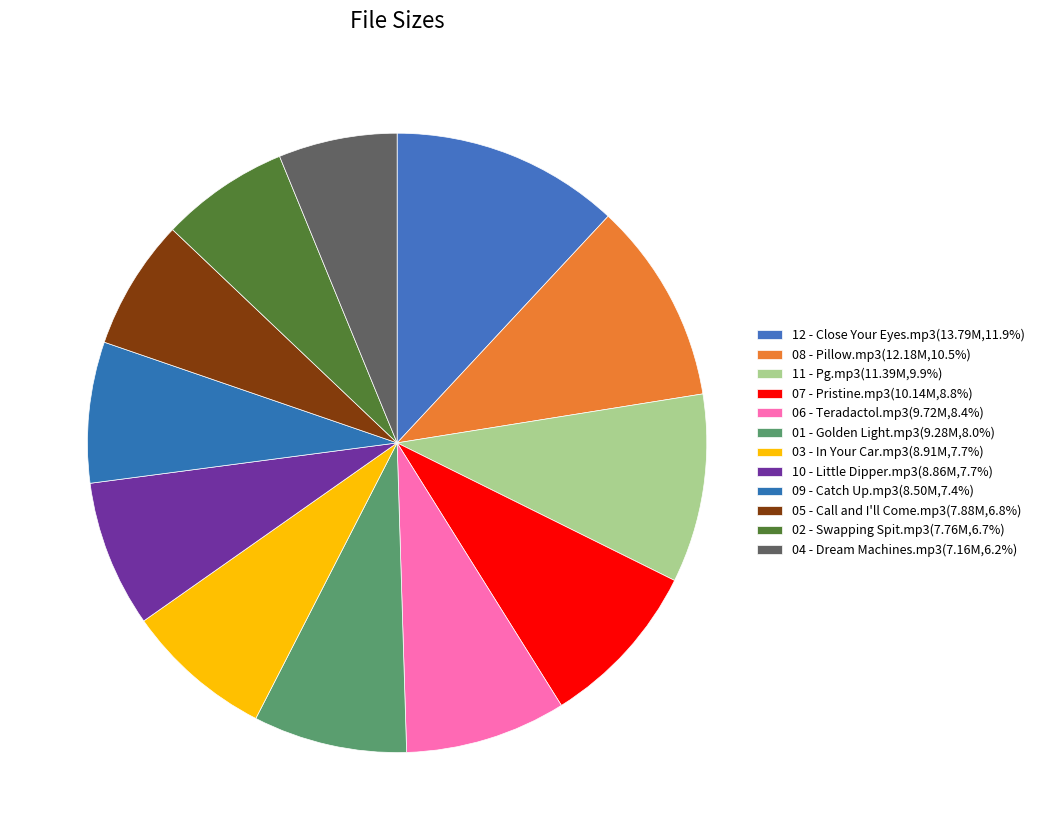

Is it true that 12 - Close Your Eyes.mp3 is 2% of the pie?

False